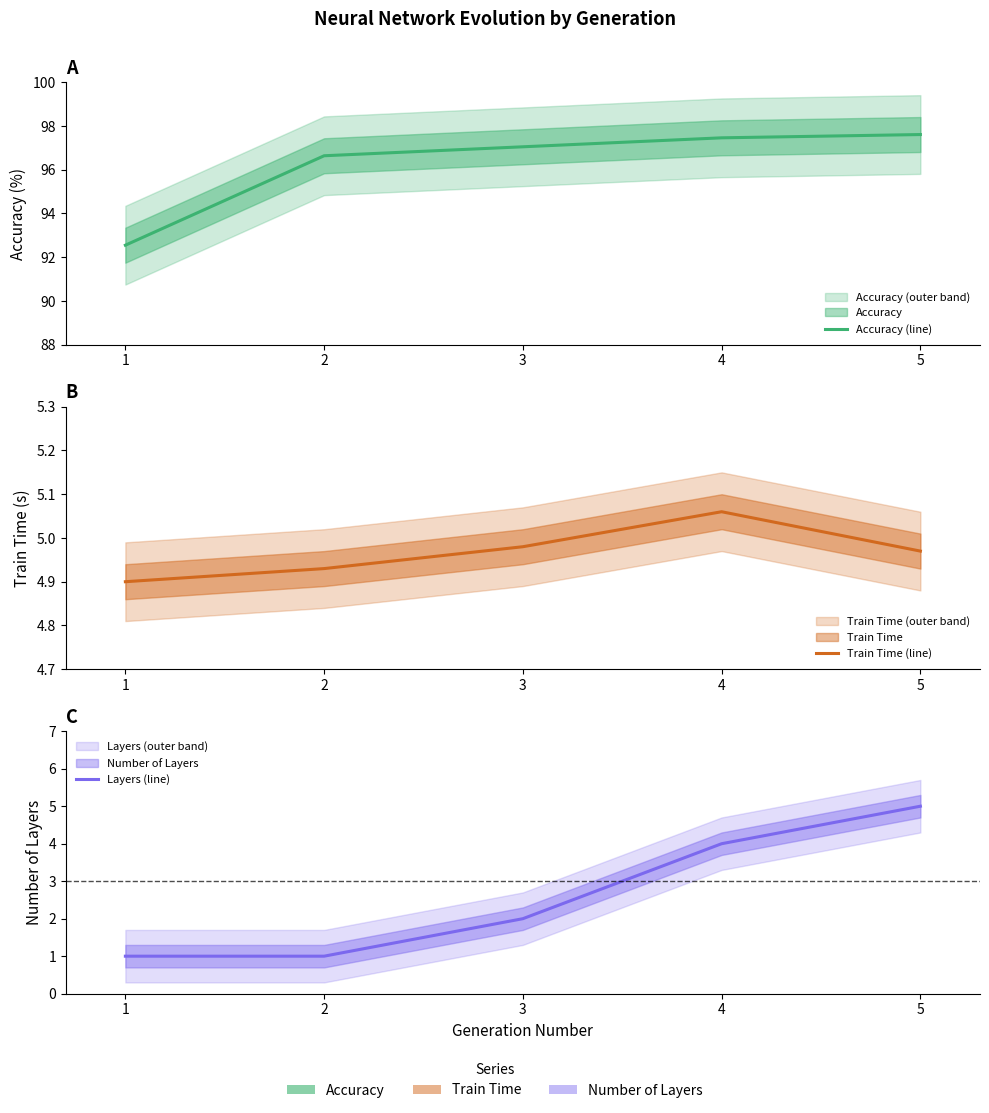

Rank the categories by Train Time (line) value from lowest to highest.

1, 2, 5, 3, 4